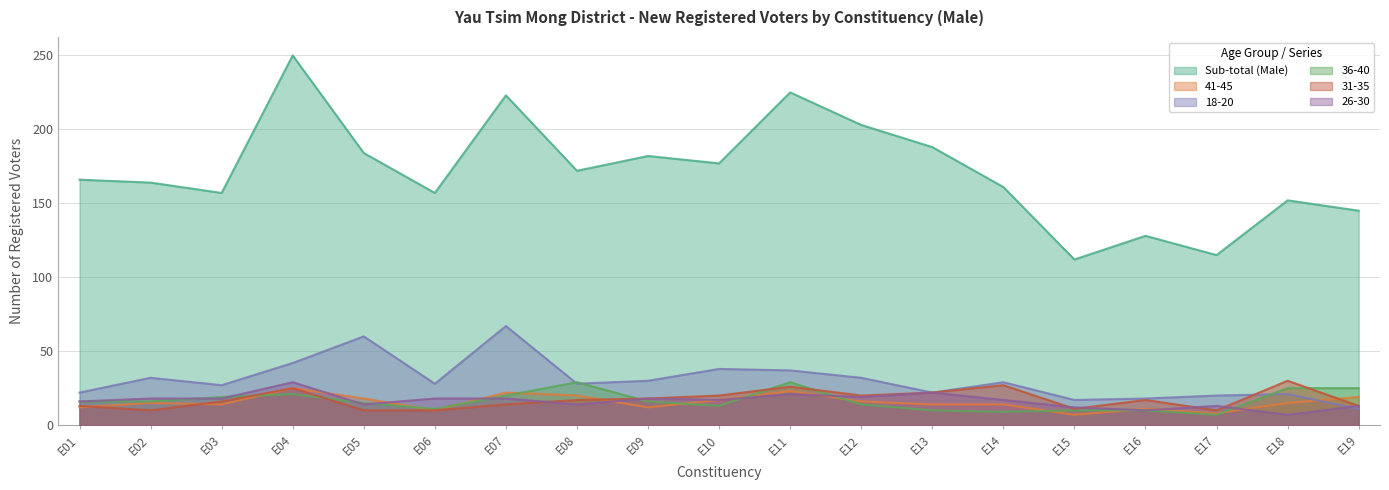

Reading left to right, what are all the values shown in this chart?

Sub-total (Male): E01=166	E02=164	E03=157	E04=250	E05=184	E06=157	E07=223	E08=172	E09=182	E10=177	E11=225	E12=203	E13=188	E14=161	E15=112	E16=128	E17=115	E18=152	E19=145
41-45: E01=12	E02=15	E03=14	E04=25	E05=18	E06=10	E07=22	E08=20	E09=12	E10=17	E11=23	E12=16	E13=14	E14=14	E15=7	E16=11	E17=8	E18=15	E19=19
18-20: E01=22	E02=32	E03=27	E04=42	E05=60	E06=28	E07=67	E08=28	E09=30	E10=38	E11=37	E12=32	E13=22	E14=29	E15=17	E16=18	E17=20	E18=21	E19=11
36-40: E01=16	E02=16	E03=19	E04=21	E05=15	E06=11	E07=20	E08=29	E09=16	E10=13	E11=29	E12=14	E13=10	E14=9	E15=10	E16=10	E17=7	E18=25	E19=25
31-35: E01=13	E02=10	E03=16	E04=25	E05=10	E06=10	E07=14	E08=17	E09=18	E10=20	E11=26	E12=20	E13=22	E14=27	E15=11	E16=17	E17=10	E18=30	E19=13
26-30: E01=16	E02=18	E03=18	E04=29	E05=14	E06=18	E07=18	E08=14	E09=18	E10=17	E11=21	E12=19	E13=22	E14=17	E15=12	E16=10	E17=13	E18=7	E19=13